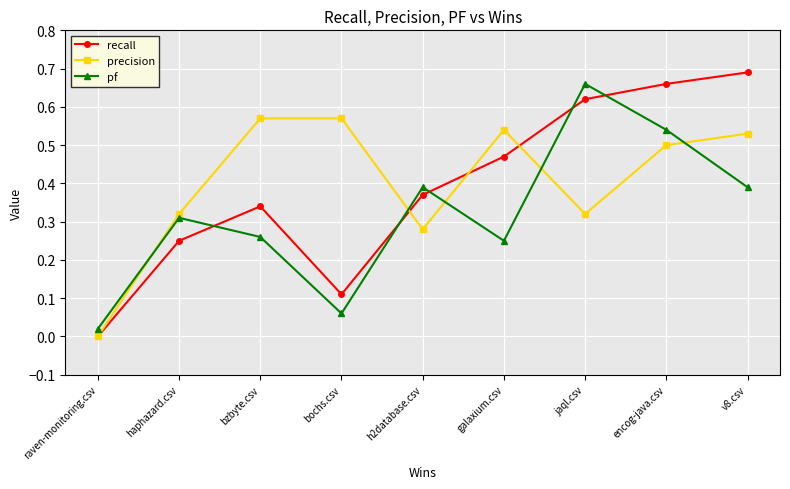

Count the recall values in the range 0 to 1.

9